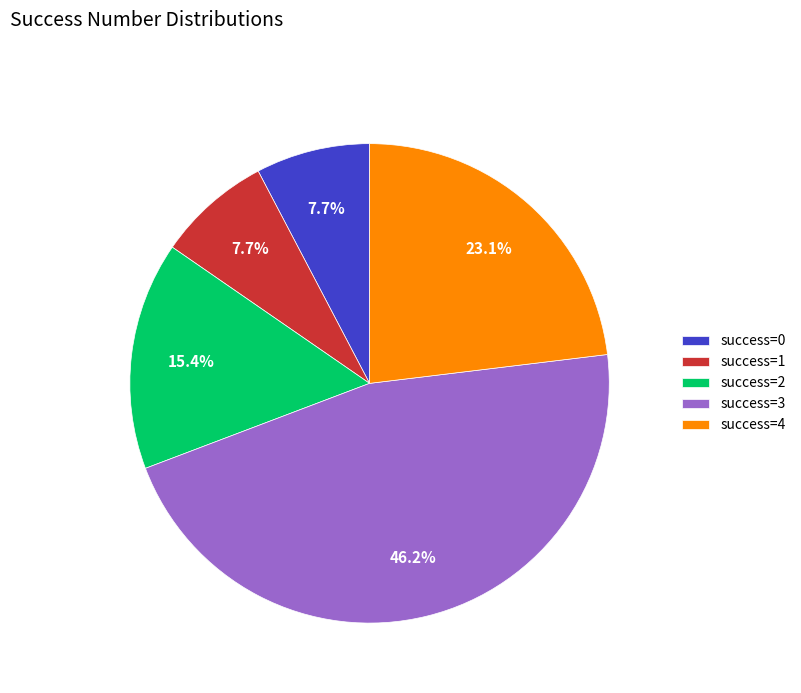

Is success=4 the majority of the pie?

No